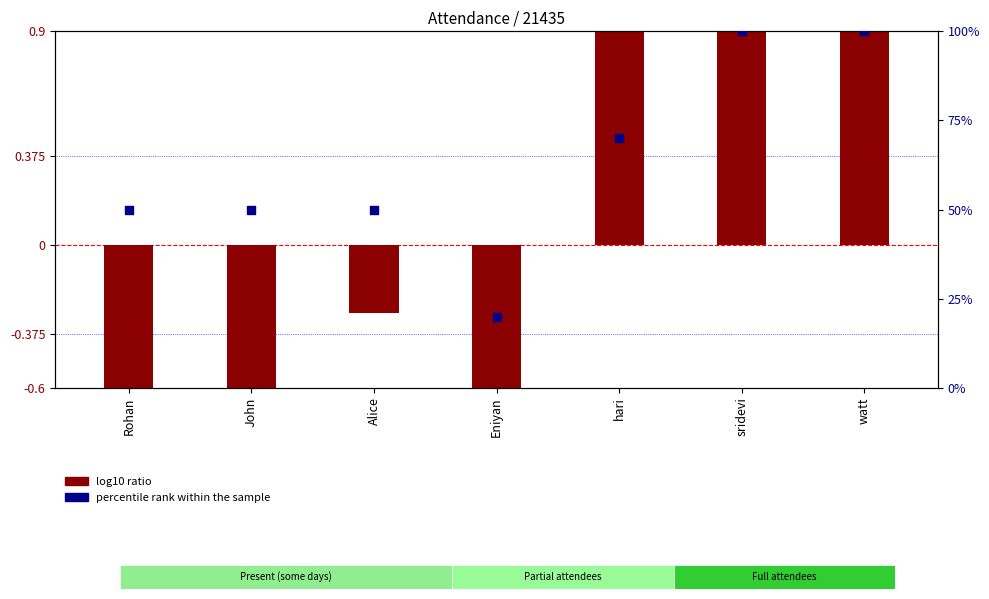

What is the ratio of the value at hari to the value at John?

1.4